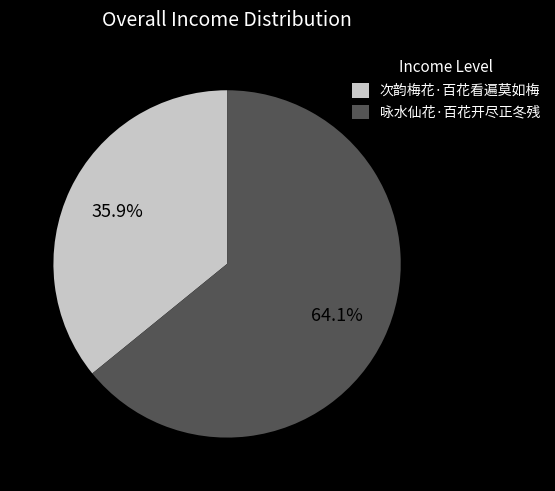

Which slice is the smallest?

次韵梅花·百花看遍莫如梅